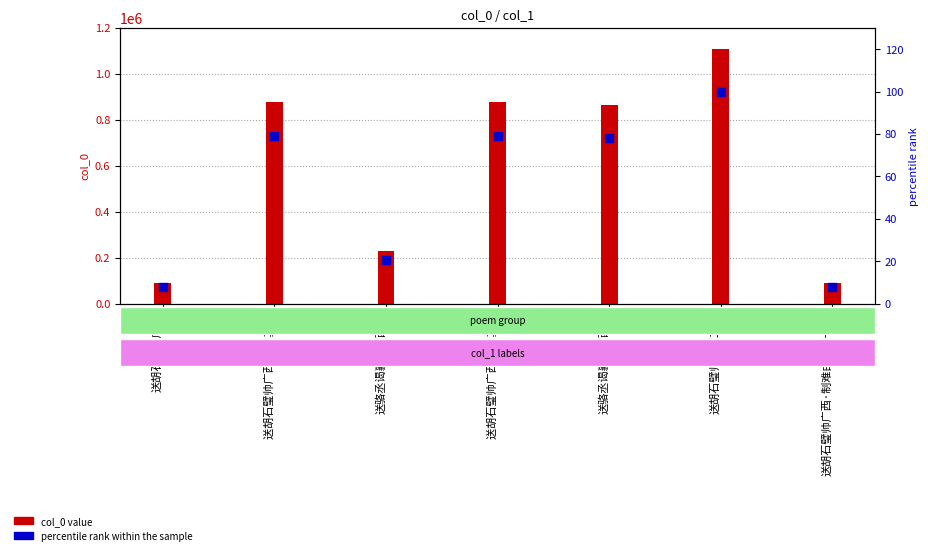

Which series contains the highest Y value?

col_0 value